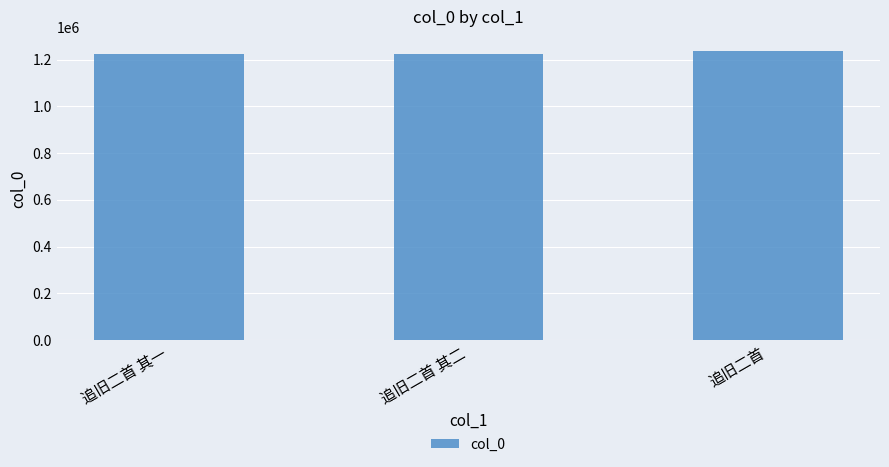

What is the minimum value shown in the chart?

1225532